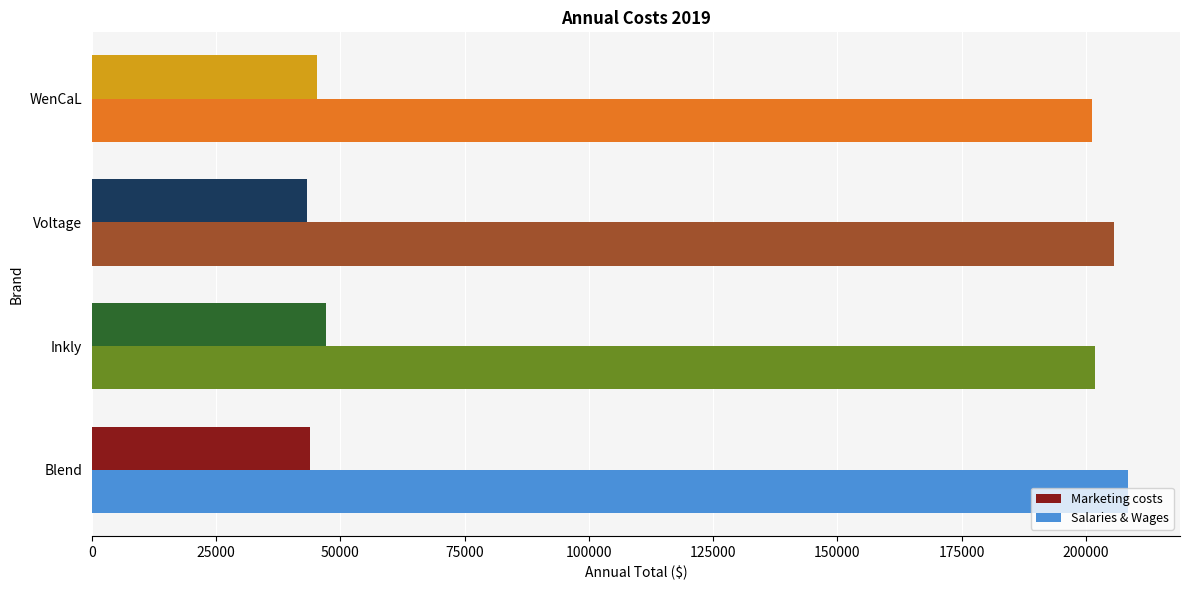

The value of Salaries & Wages at Blend is 52473. True or false?

False